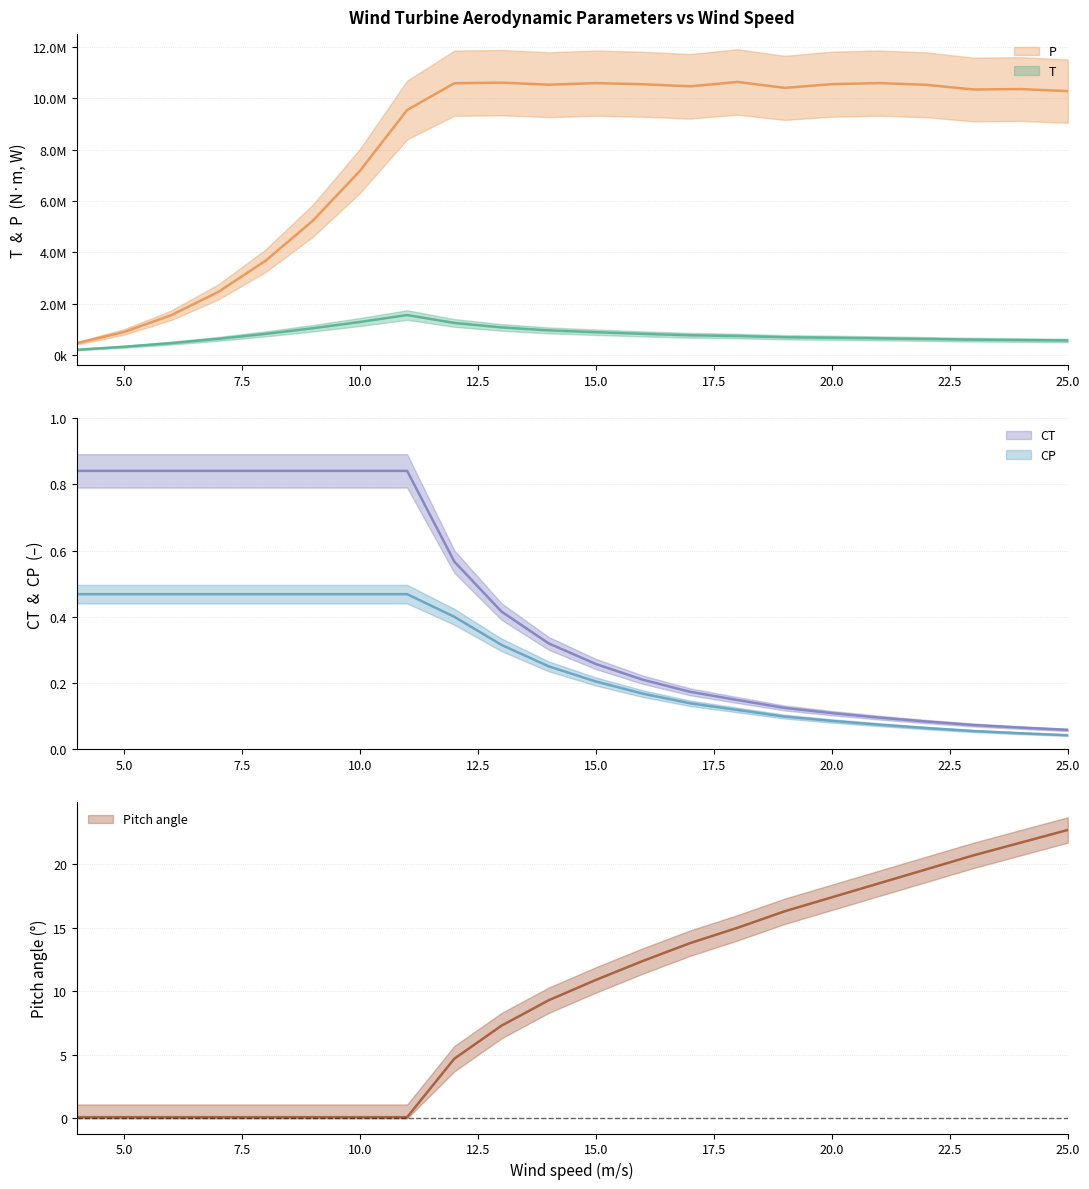

How many lines are shown in the chart?

5